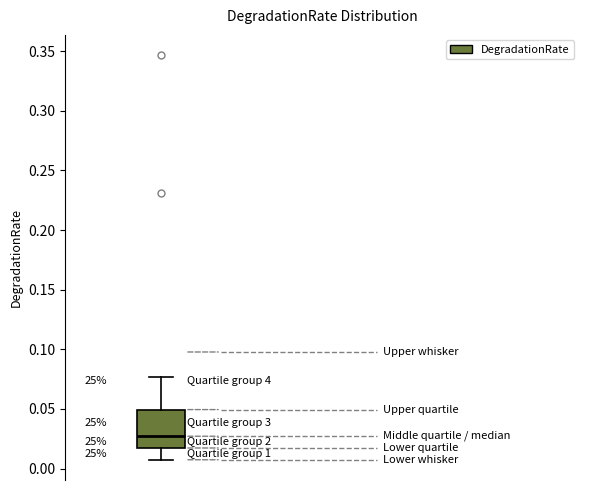

Read this box plot against the y-axis: the position of the median line, the range covered by the box, and the ends of both whiskers. The values are not printed on the chart, so give them approximately, as read against the axis.

median 0.025, box 0.015 to 0.050, whiskers 0.005 to 0.075